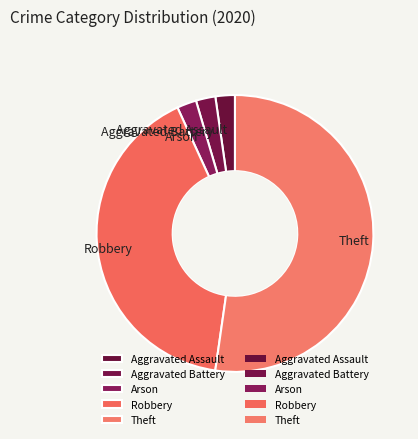

Is Theft the majority of the pie?

Yes